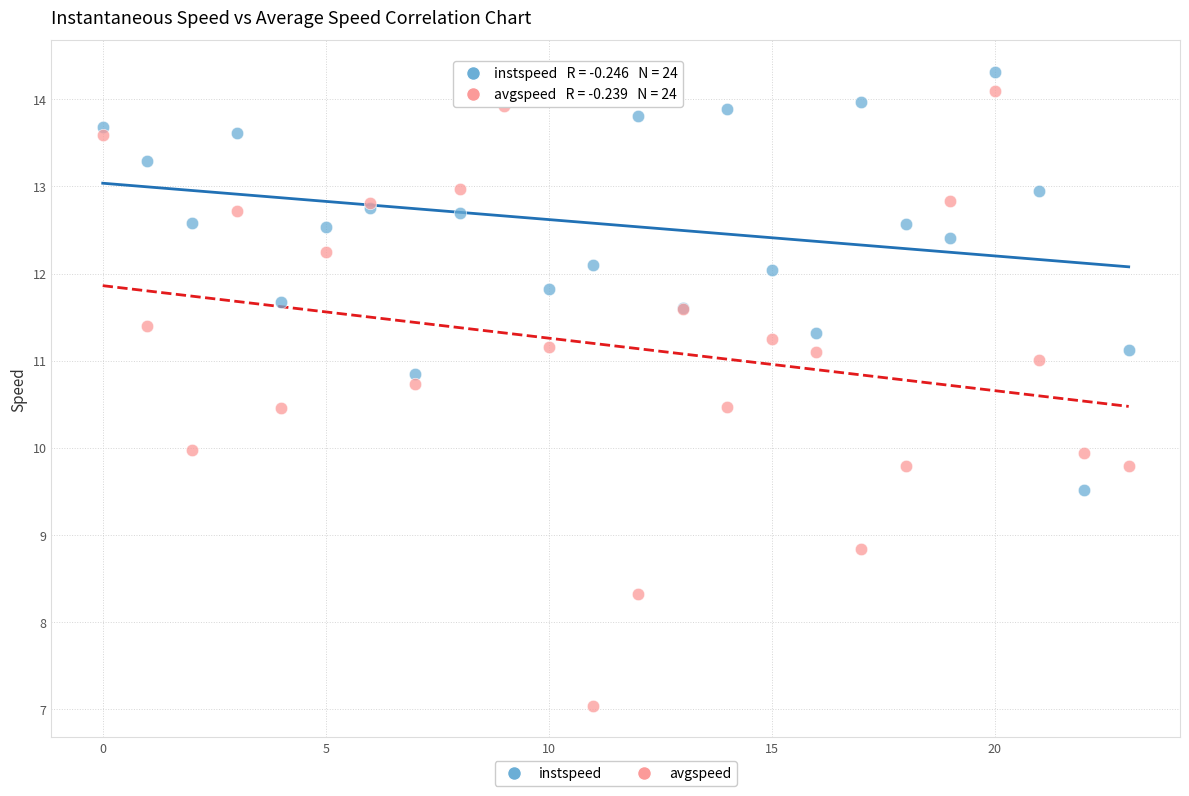

Which series has the widest spread of Y values?

avgspeed